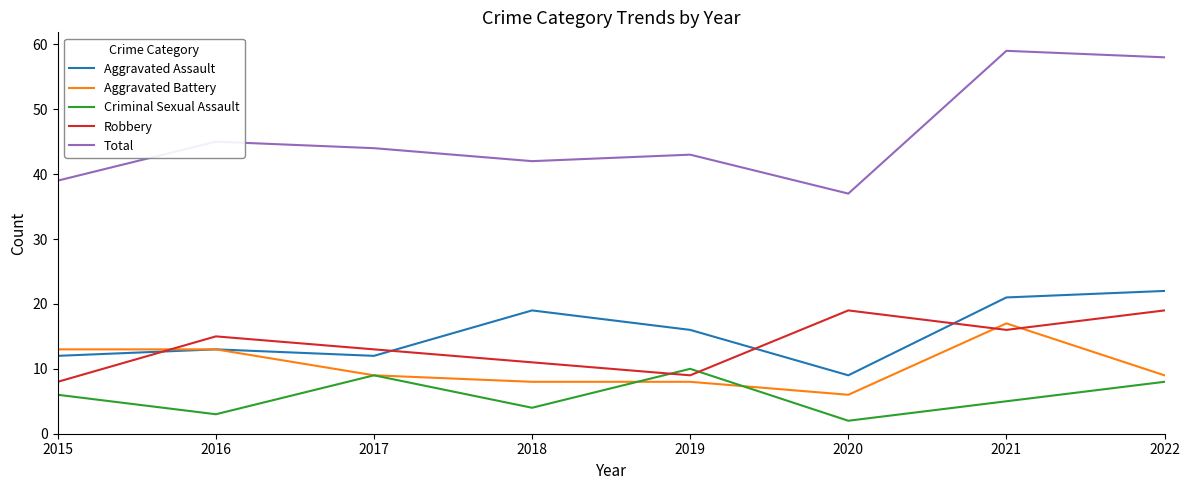

Between 2016 and 2021, which series saw the biggest shift?

Total